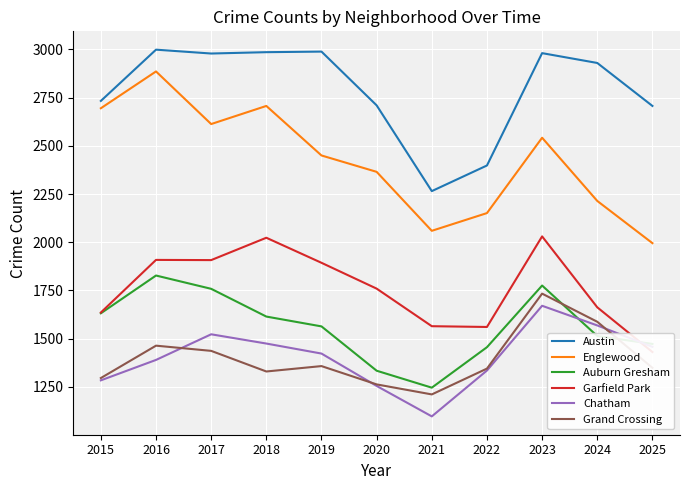

In Grand Crossing, how many points are higher than both neighbors (excluding endpoints)?

3